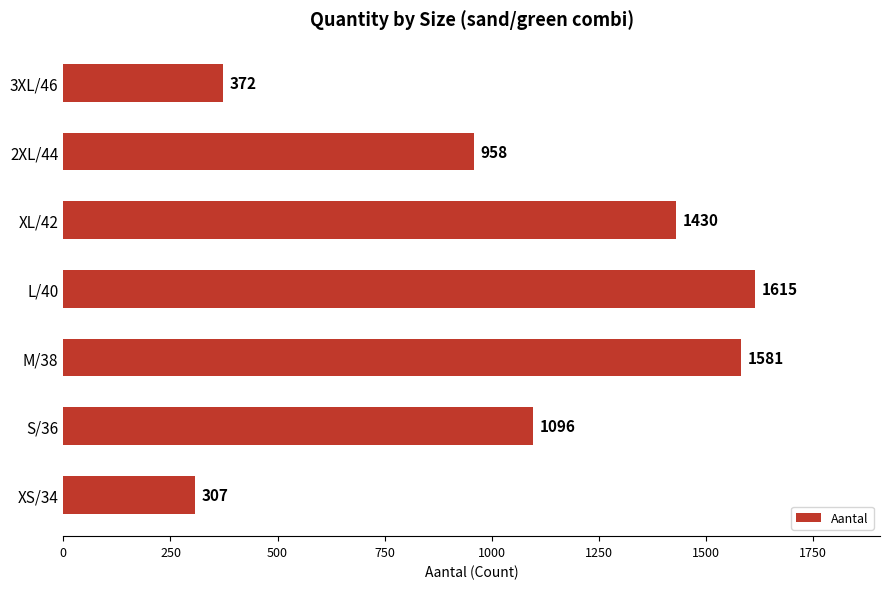

Which category has the highest value across all series?

L/40